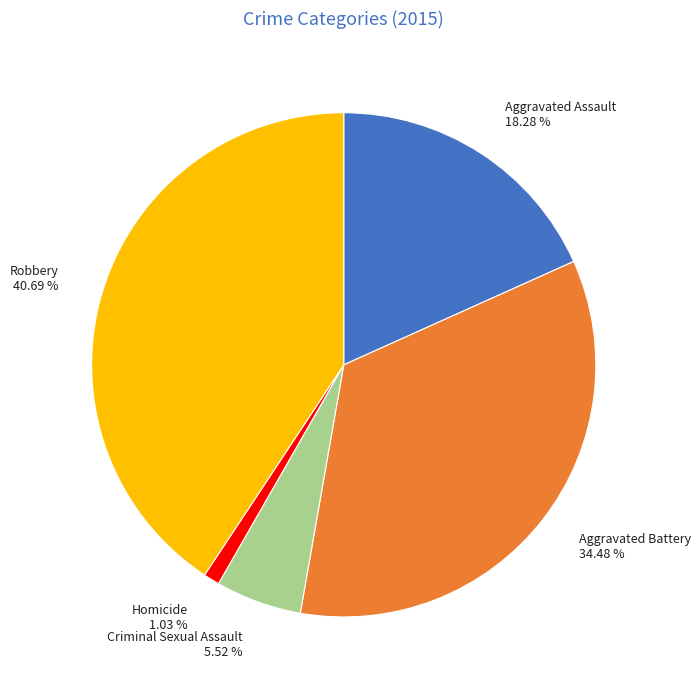

True or false: Homicide accounts for 1% of the total.

True